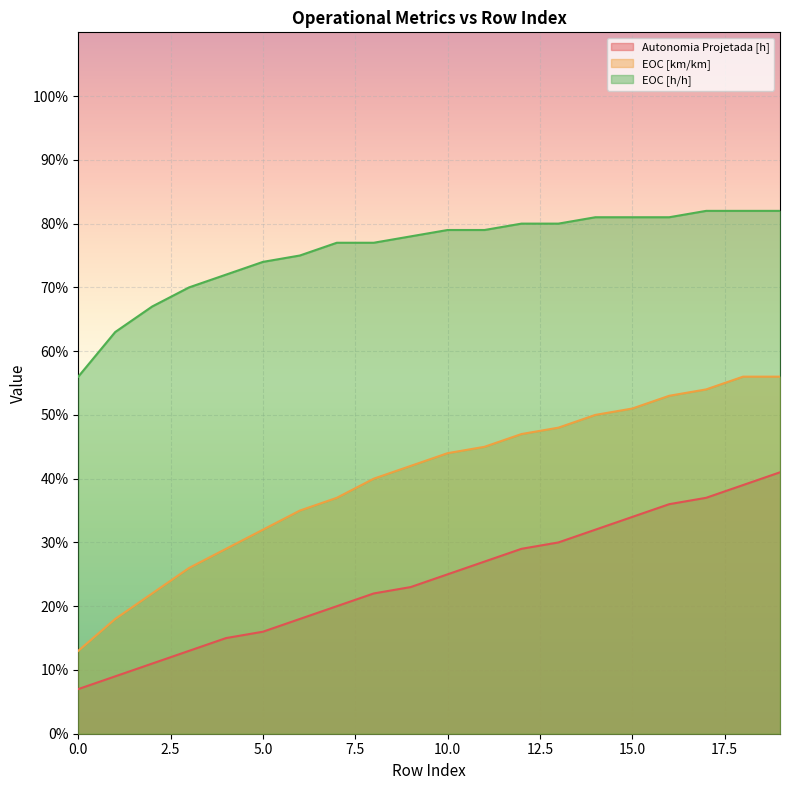

How many data points does each series have?

20